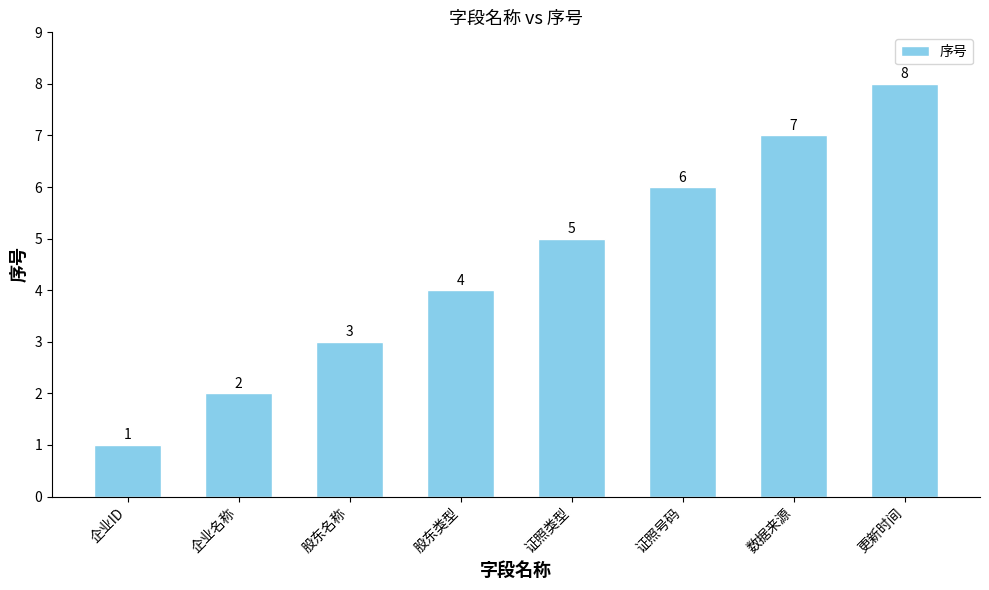

What position from the left is 数据来源?

7